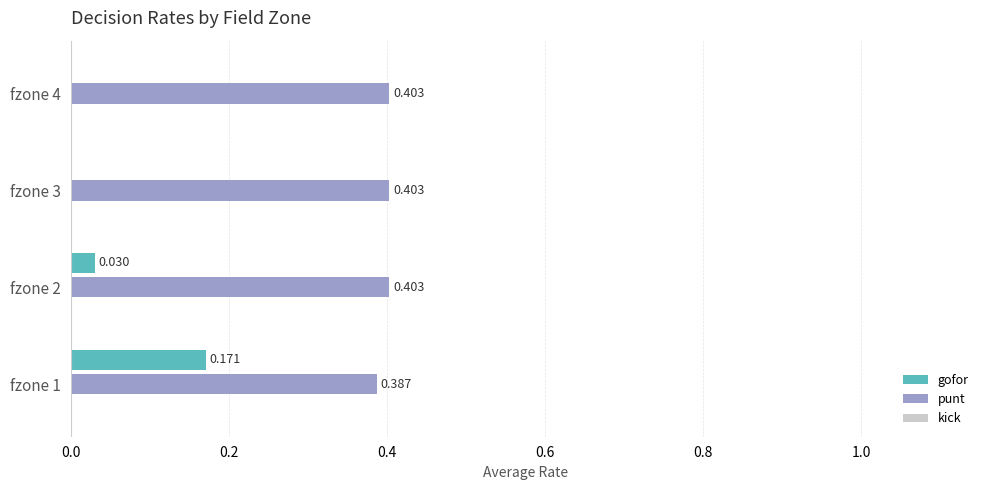

Between fzone 1 and fzone 3, which series saw the biggest shift?

gofor